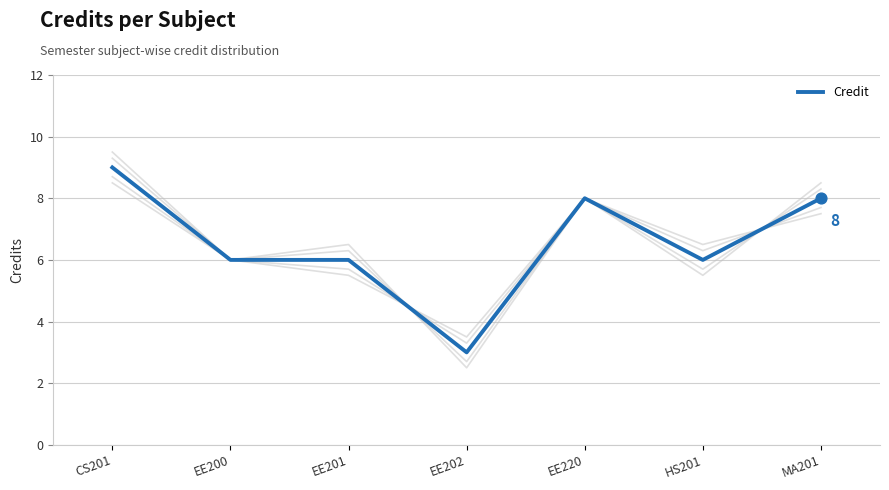

Which has a higher value, MA201 or EE201?

MA201